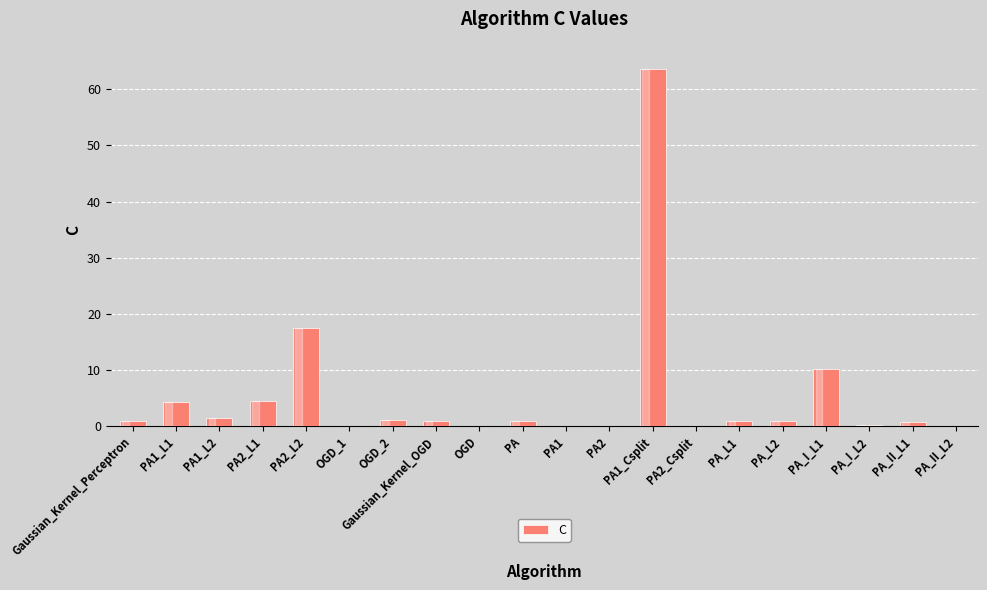

What is the sum of all values?

109.3